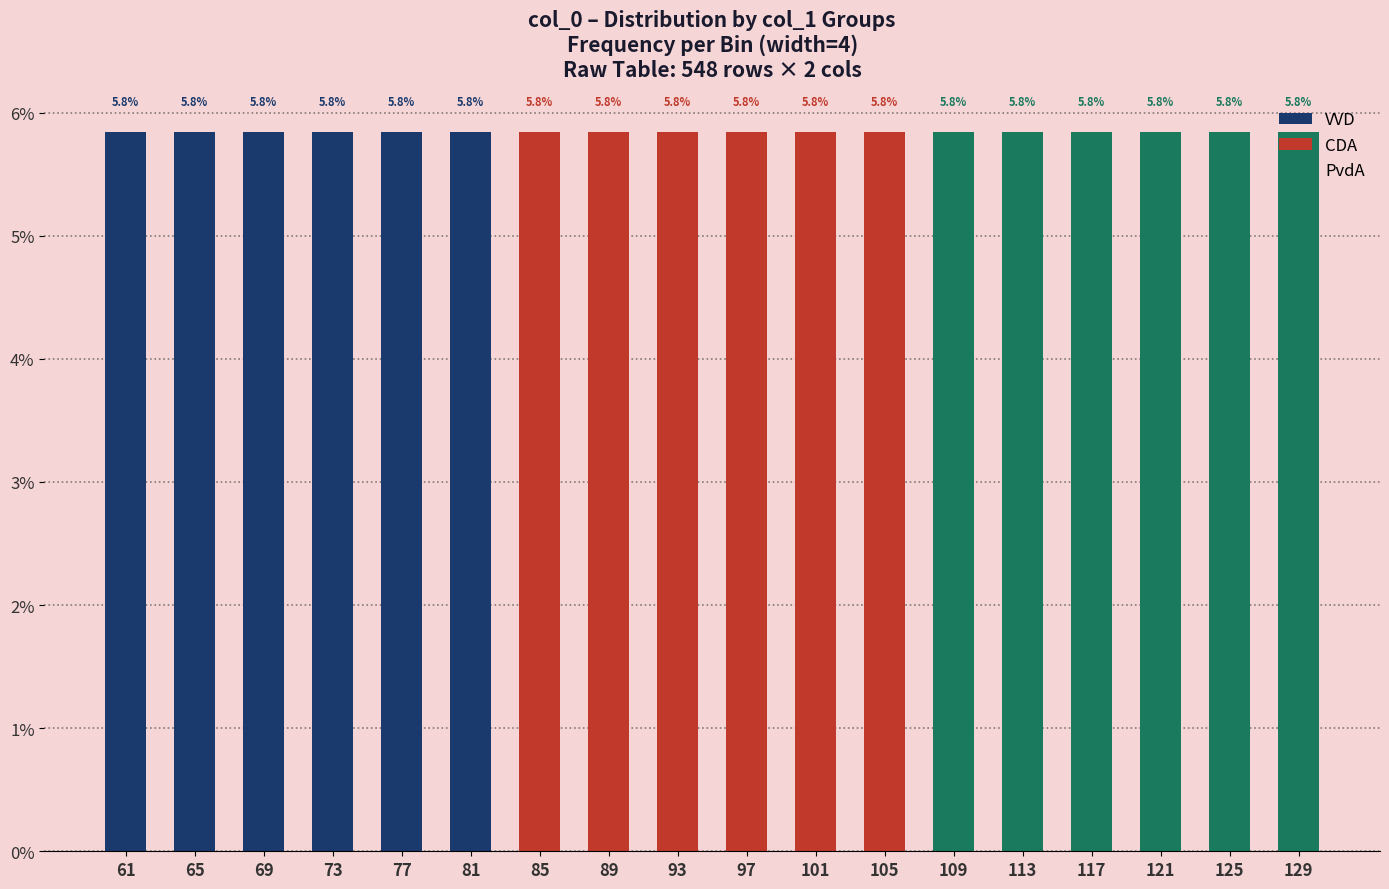

Reading right to left, list all the values displayed in this chart.

VVD: 0.0	0.0	0.0	0.0	0.0	0.0	0.0	0.0	0.0	0.0	0.0	0.0	5.8	5.8	5.8	5.8	5.8	5.8
CDA: 0.0	0.0	0.0	0.0	0.0	0.0	5.8	5.8	5.8	5.8	5.8	5.8	0.0	0.0	0.0	0.0	0.0	0.0
PvdA: 5.8	5.8	5.8	5.8	5.8	5.8	0.0	0.0	0.0	0.0	0.0	0.0	0.0	0.0	0.0	0.0	0.0	0.0